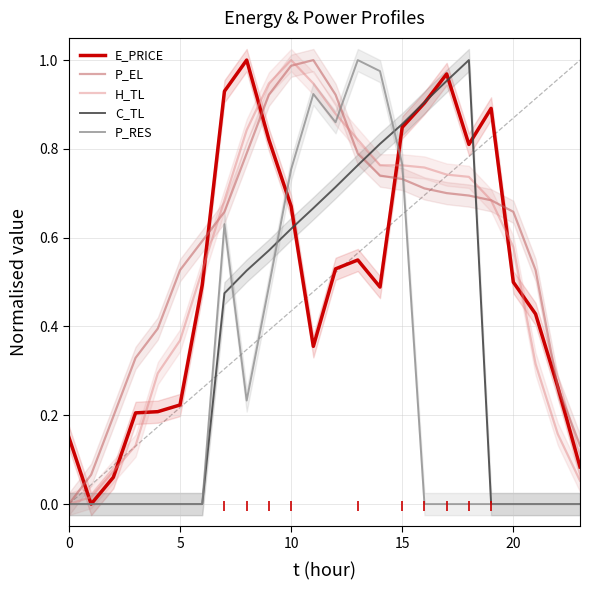

Which series has the largest total across all categories?

P_EL